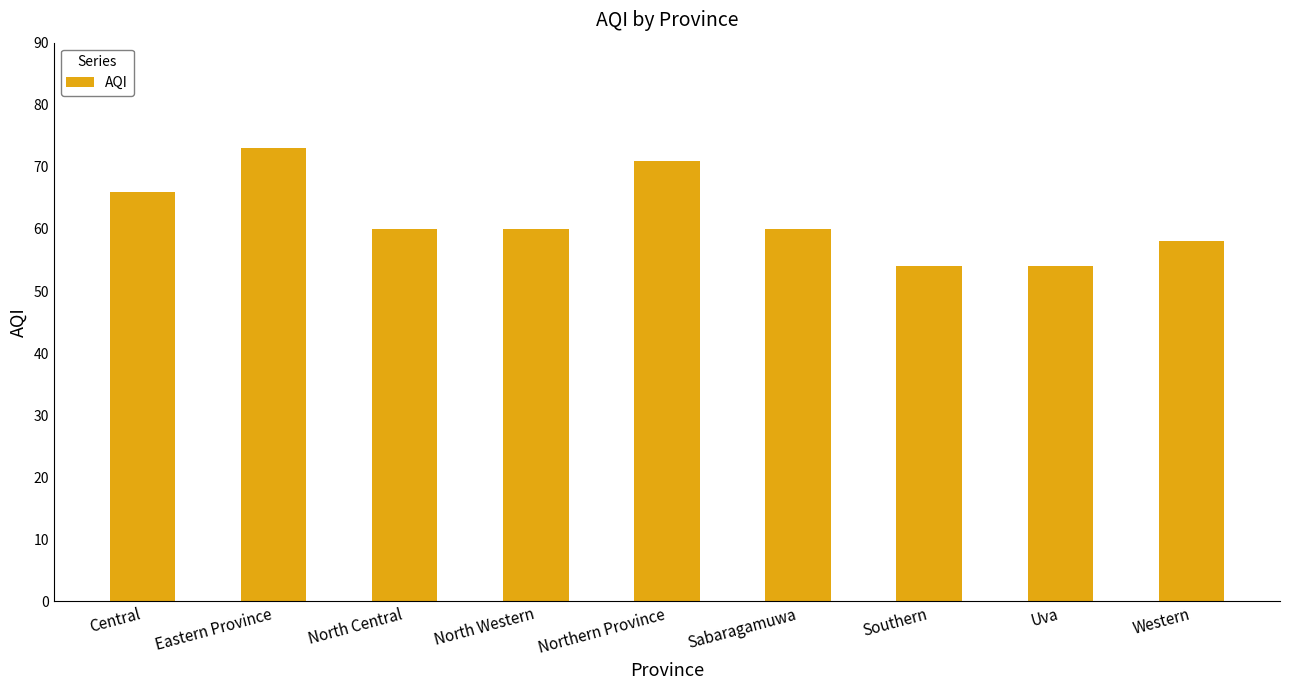

What is the value of the 3rd bar from the left?

60